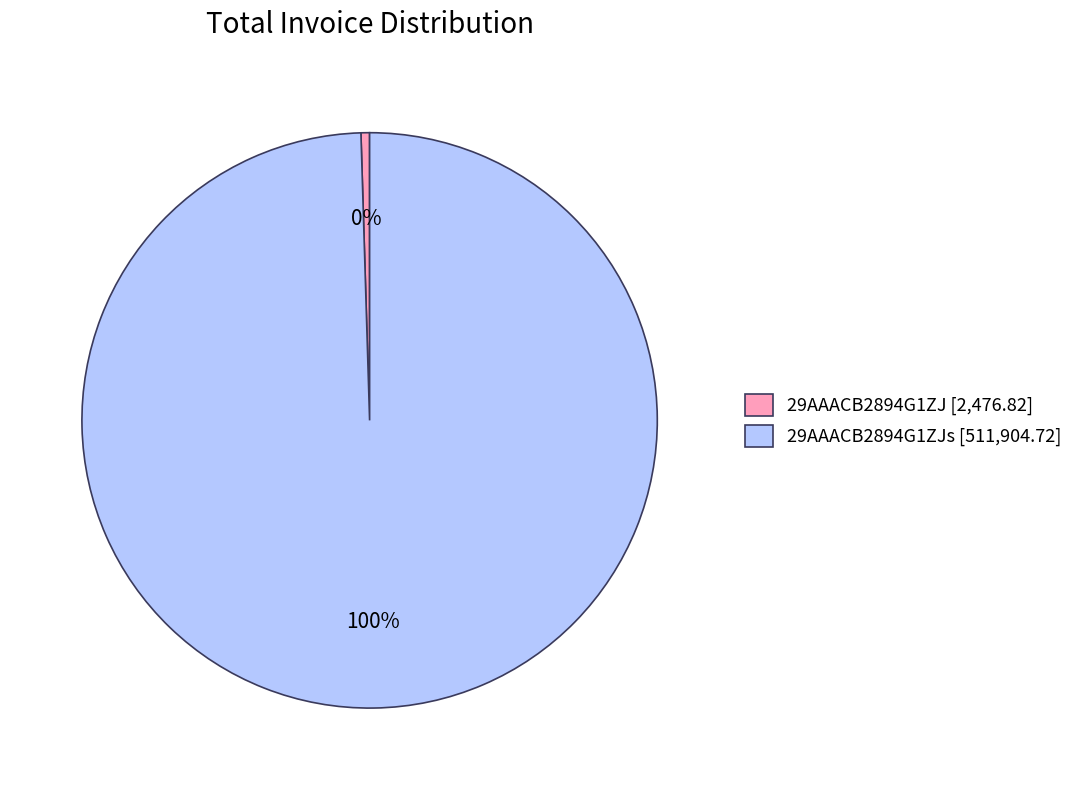

True or false: 29AAACB2894G1ZJs [511,904.72] accounts for 91% of the total.

False